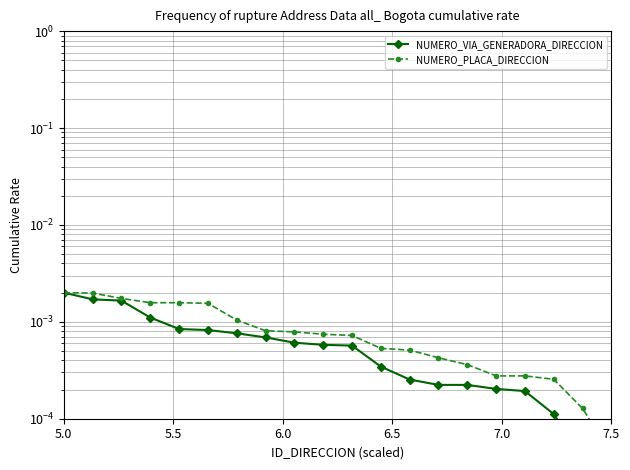

True or false: NUMERO_VIA_GENERADORA_DIRECCION and NUMERO_PLACA_DIRECCION cross at least once.

False